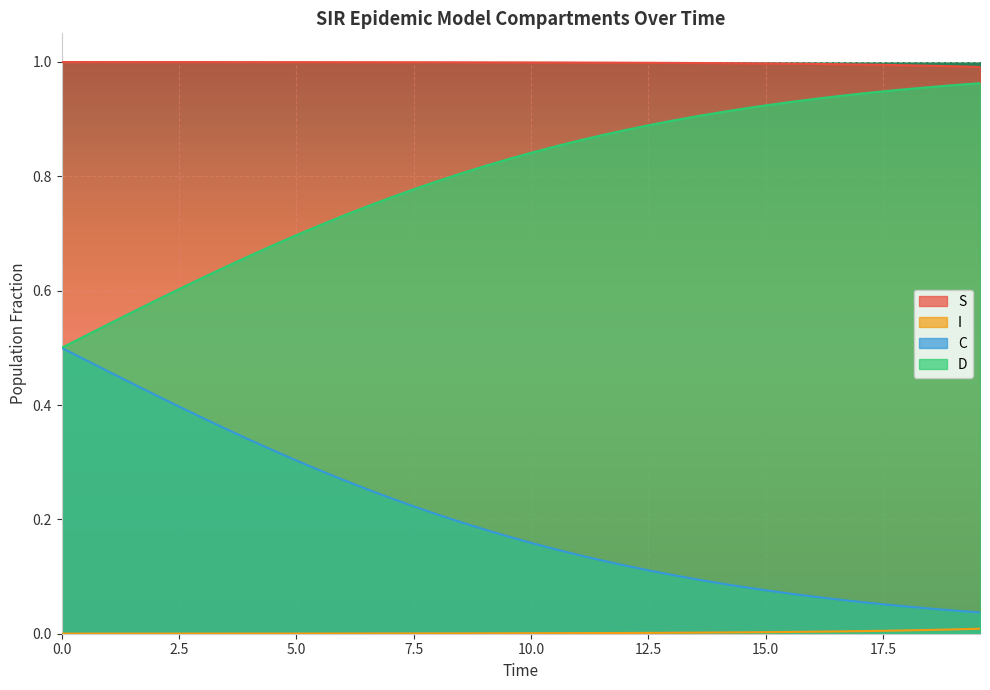

What is the sum of all D values?

31.9